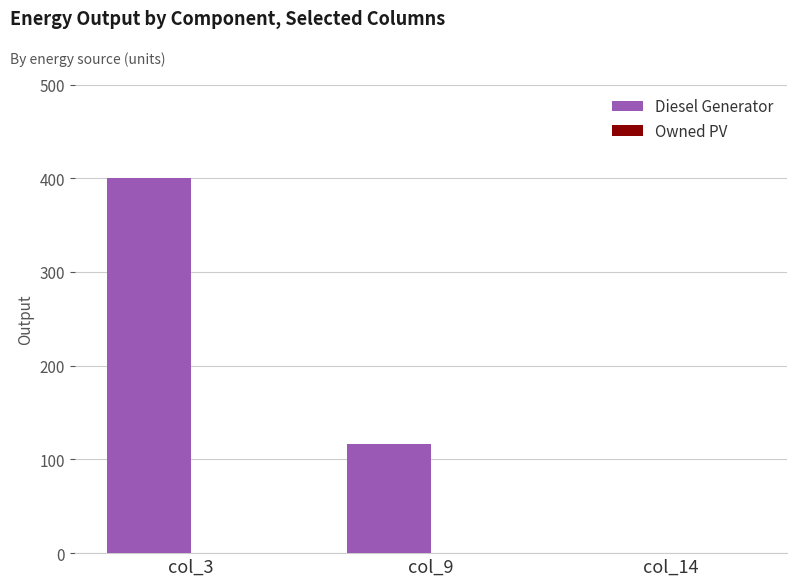

Where is the data nearest to the value 200?

col_9